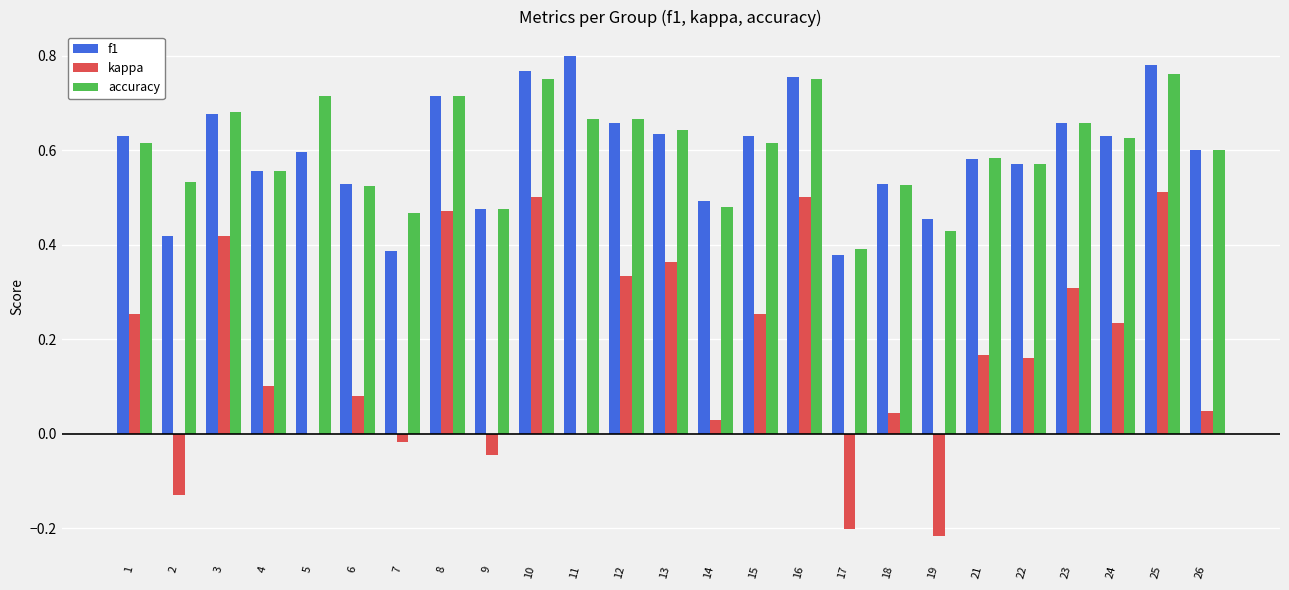

What is the sum of all kappa values?

4.2